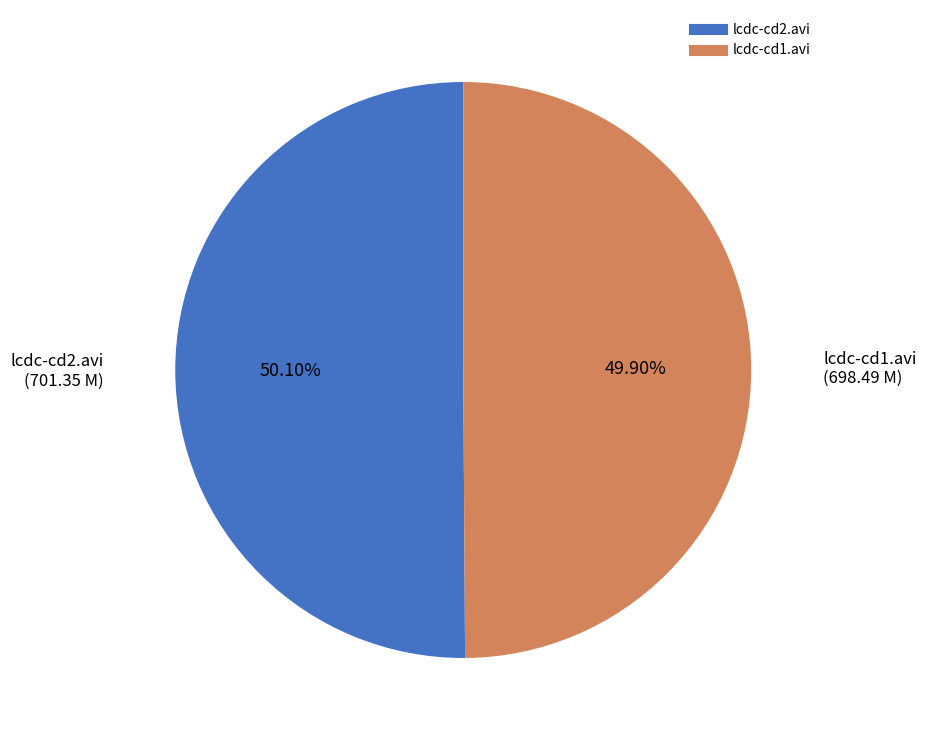

Approximately how many times larger is the value at lcdc-cd2.avi compared to lcdc-cd1.avi?

1.0